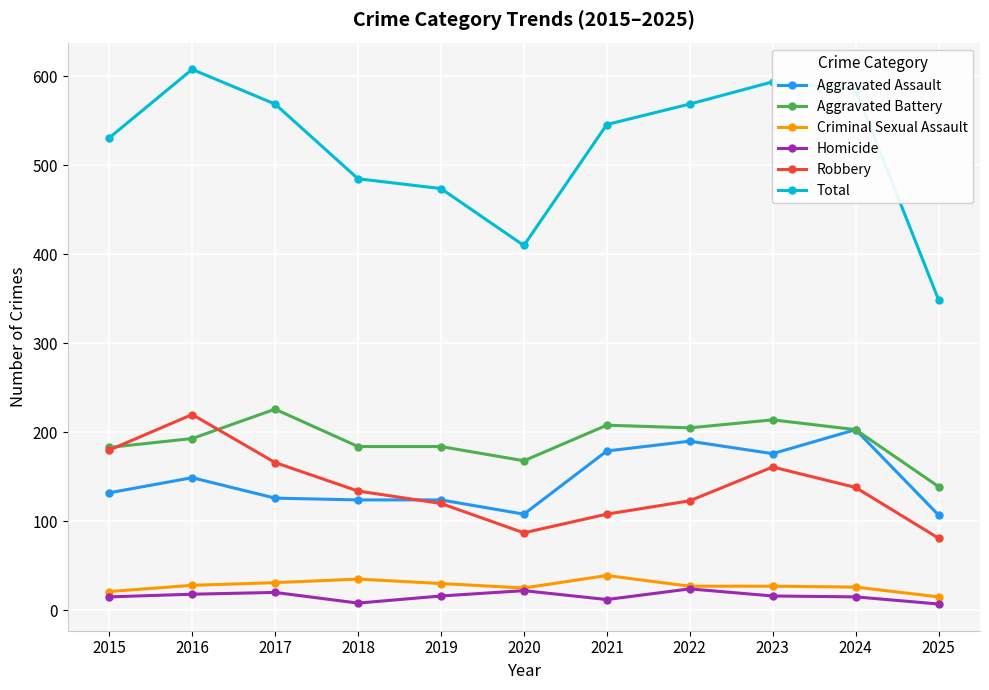

The value of Total at 2020 is 219. True or false?

False